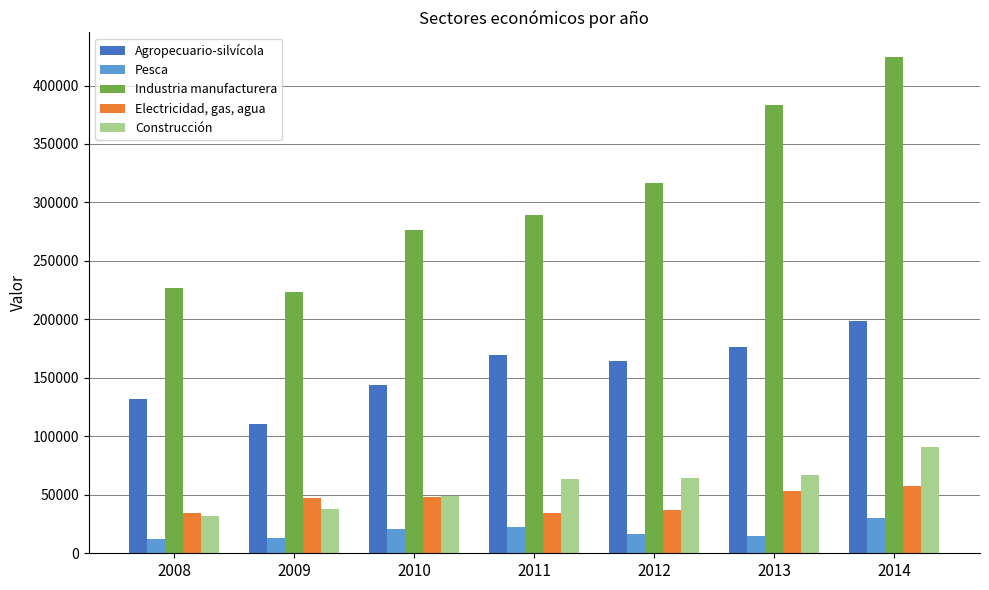

Which series has the largest total across all categories?

Industria manufacturera